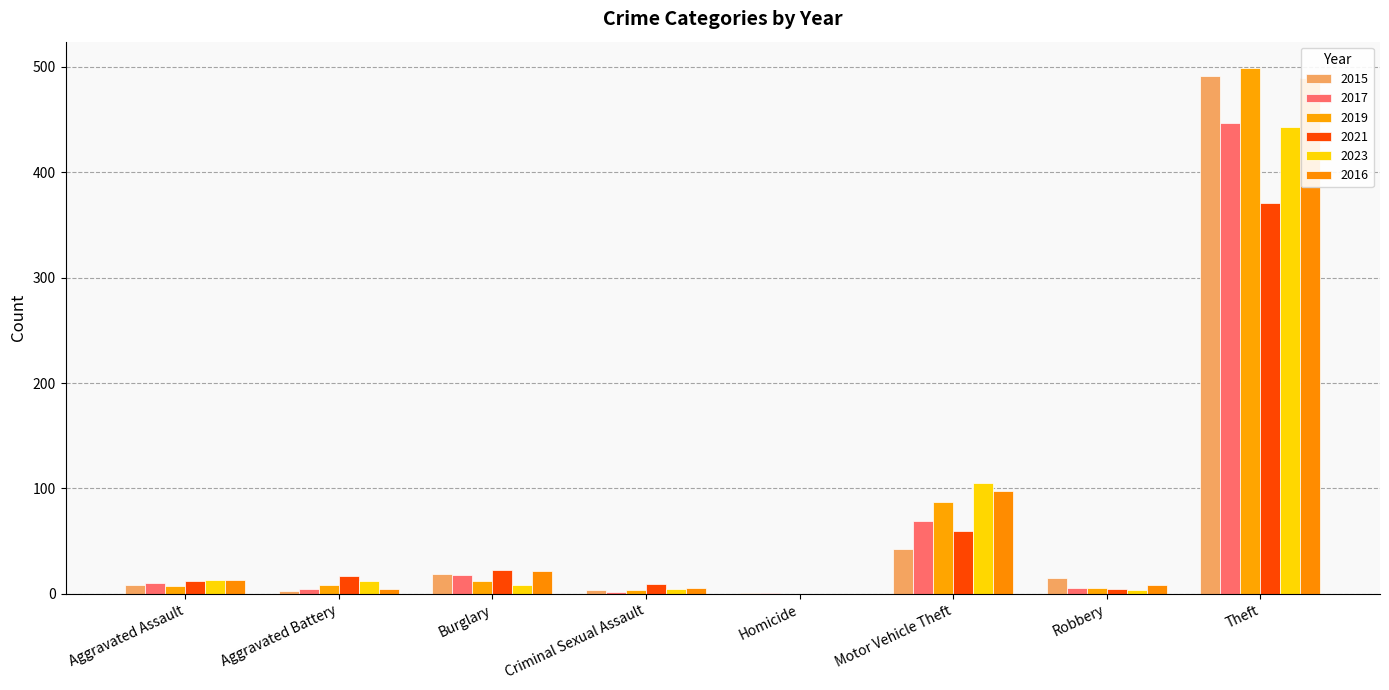

The value of 2016 at Theft is 204. True or false?

False